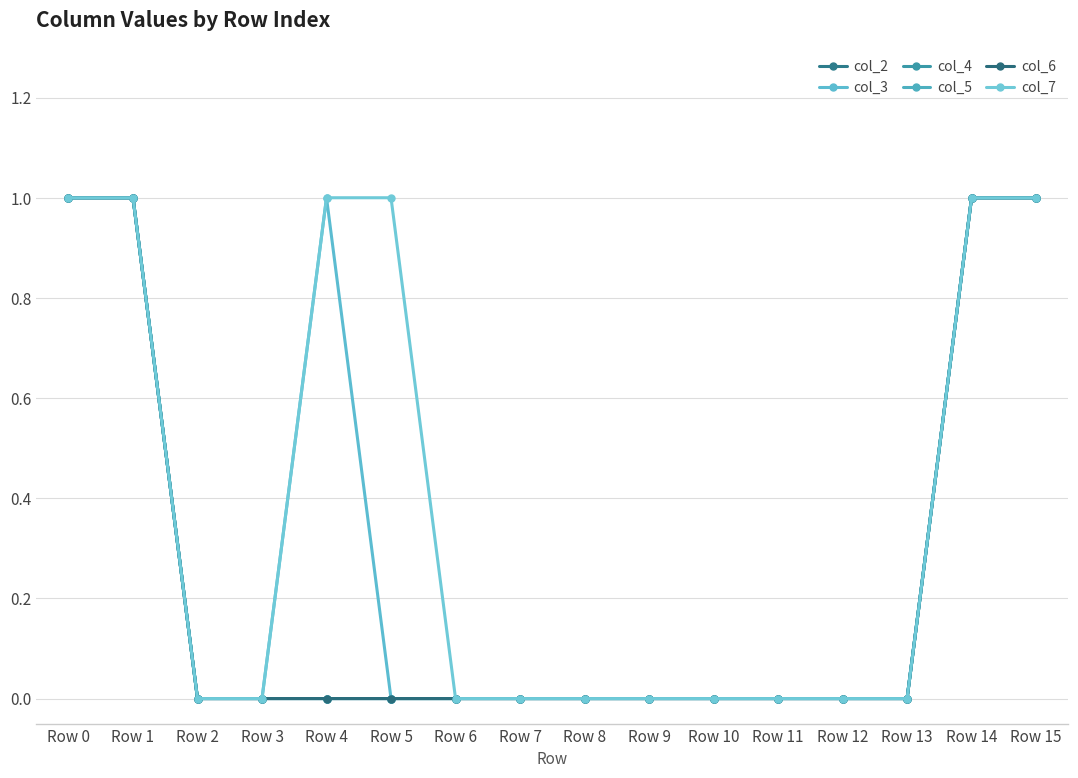

What is the highest value of the col_5 series?

1